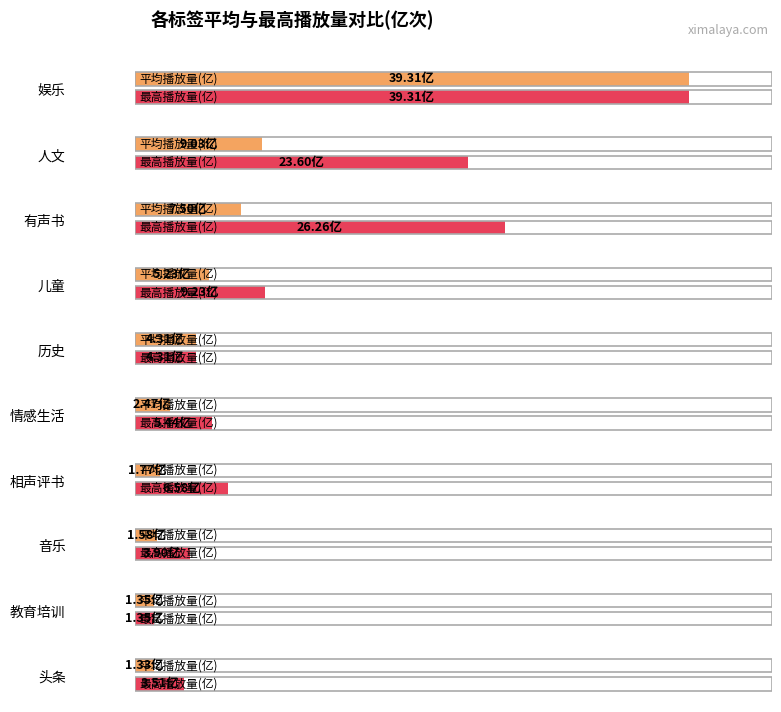

What is the difference between the second highest and second lowest values in the 最高播放量(亿) series?

21.7